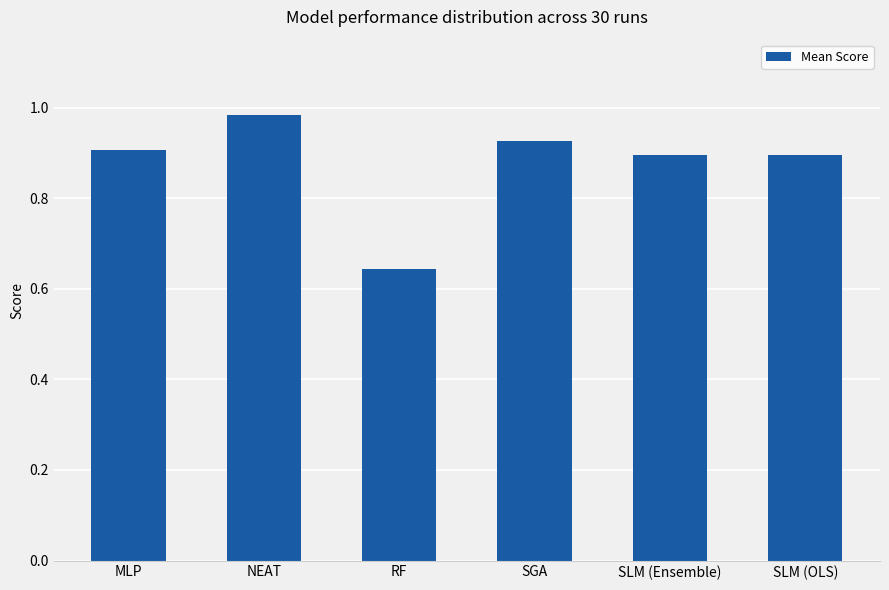

Which label corresponds to the largest value in the chart?

NEAT